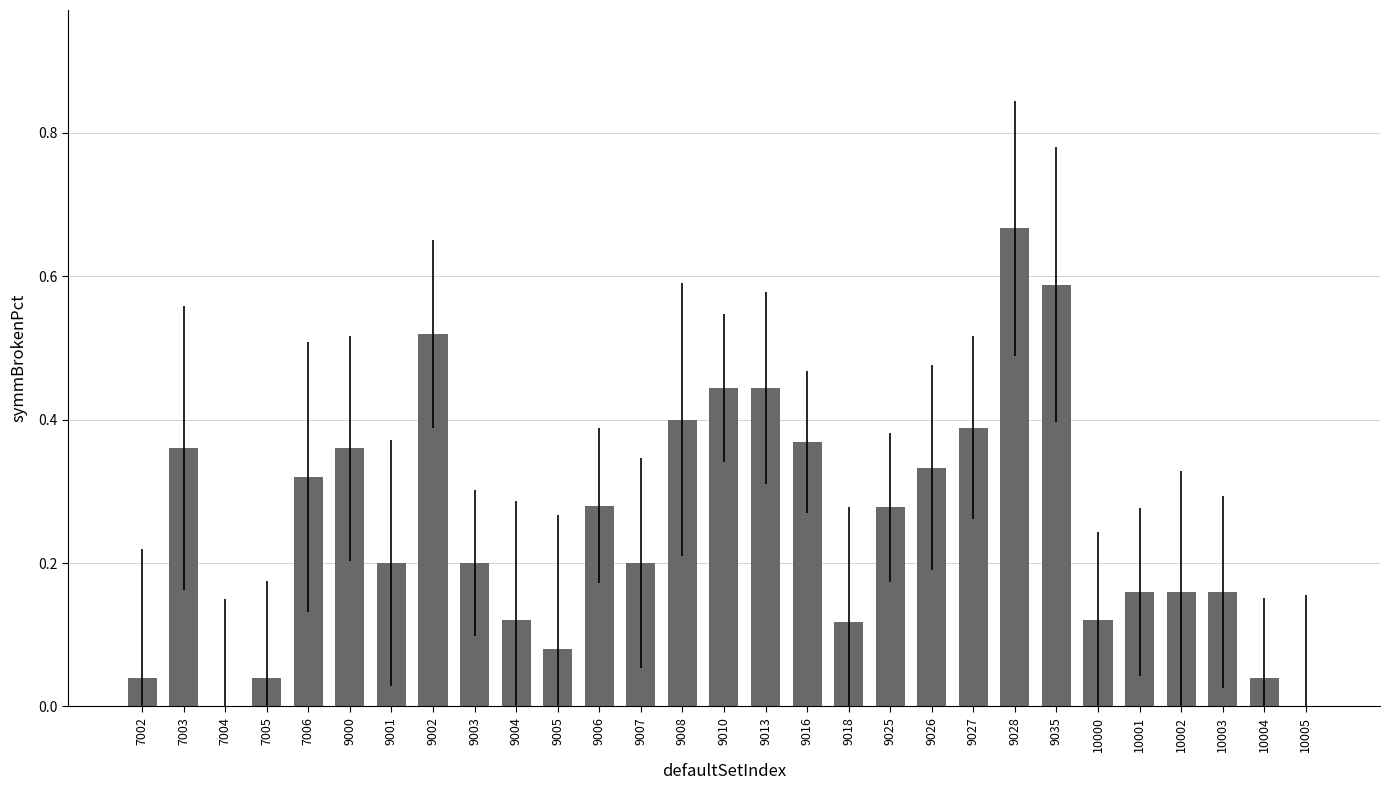

True or false: the data shows 0.4 at 9000.

True